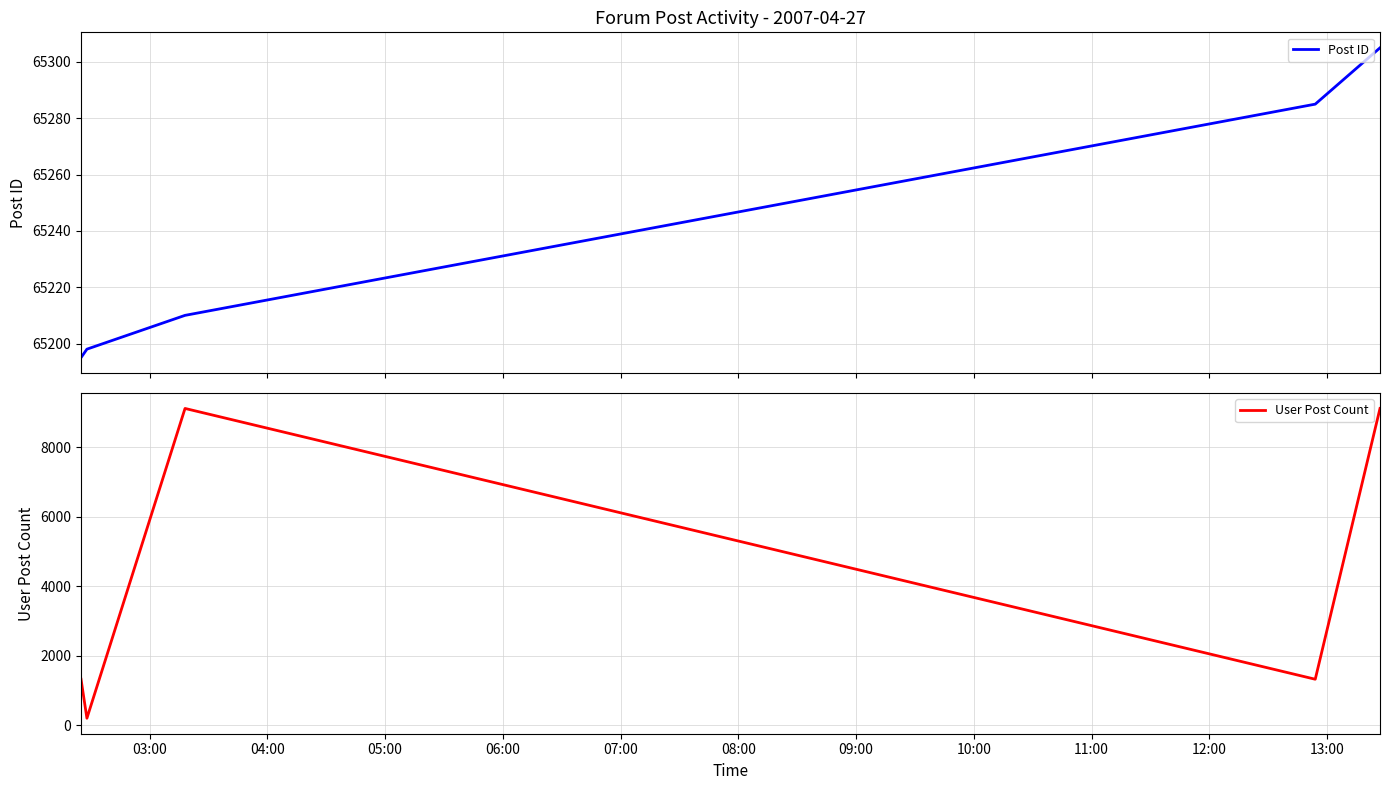

List the series in order of their overall mean, lowest first.

User Post Count, Post ID